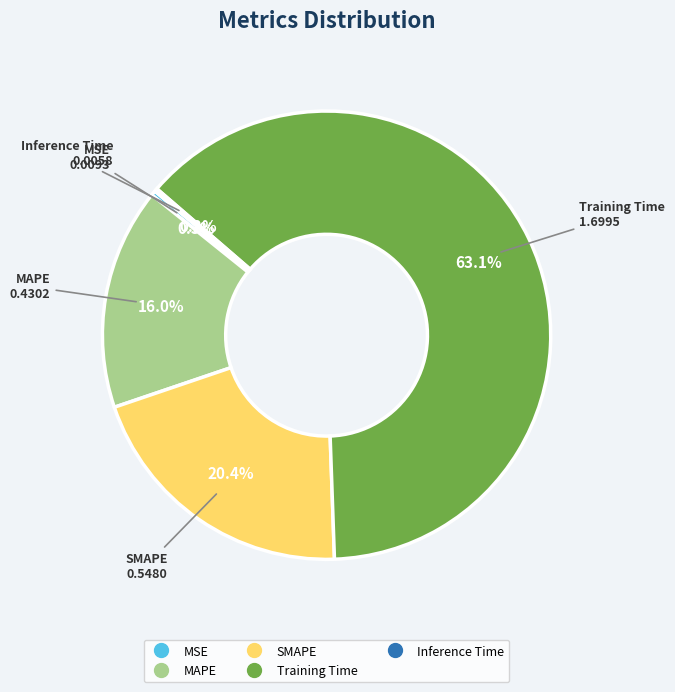

Which category has the biggest portion of the pie?

Training Time